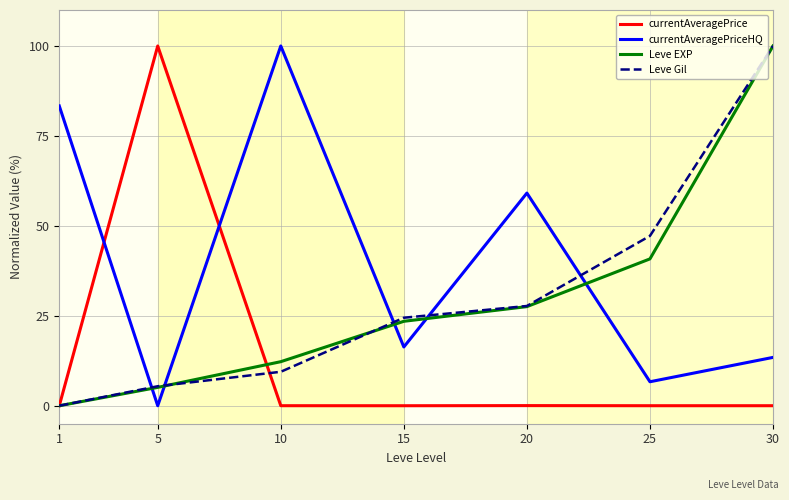

What is the difference between the maximum and minimum values in the Leve EXP series?

100.0